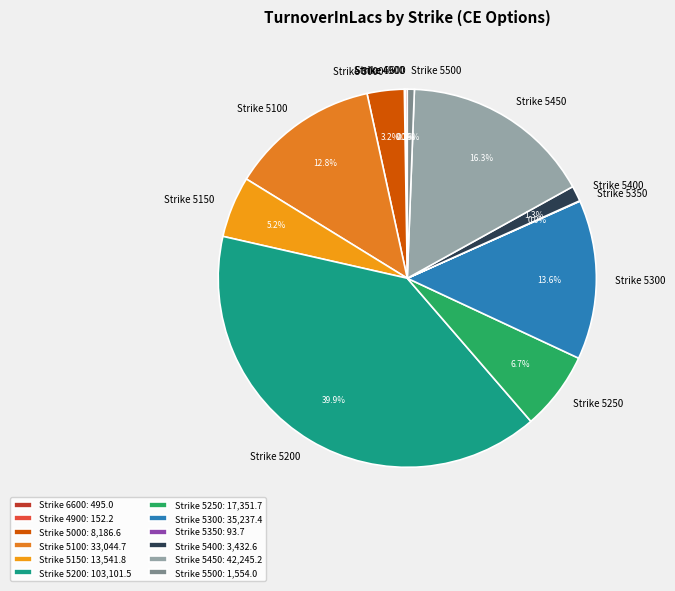

What is the ratio of the value at Strike 5100 to the value at Strike 5250?

1.9